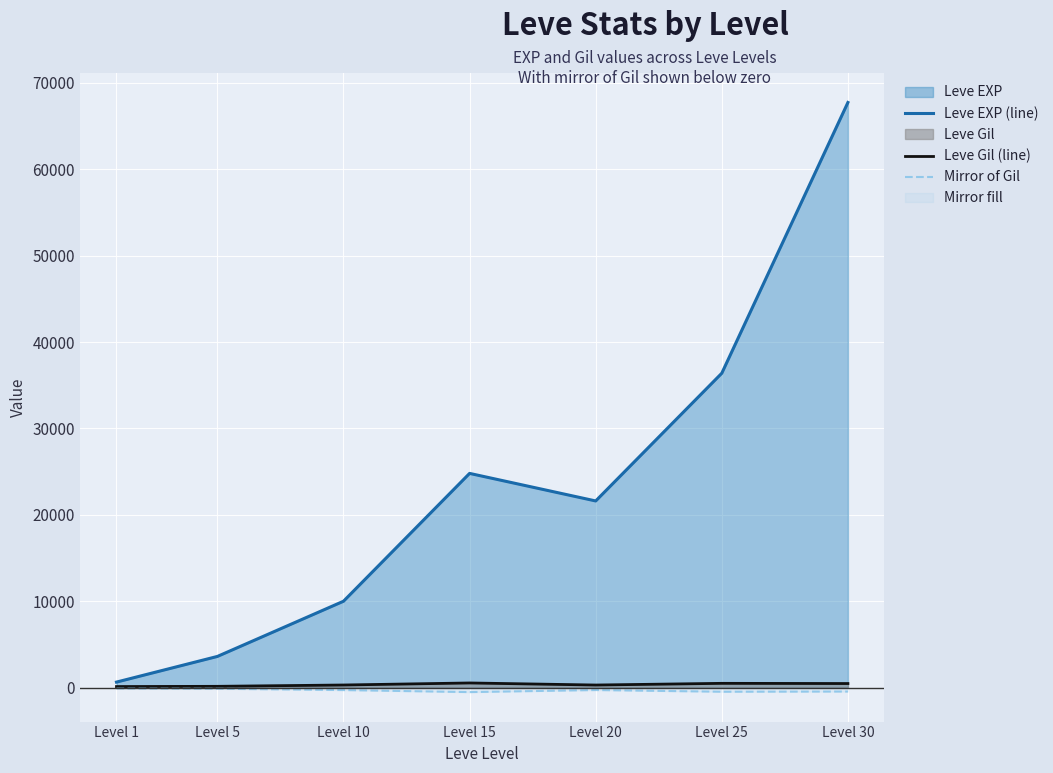

The value of Mirror of Gil at Level 15 is -529. True or false?

True